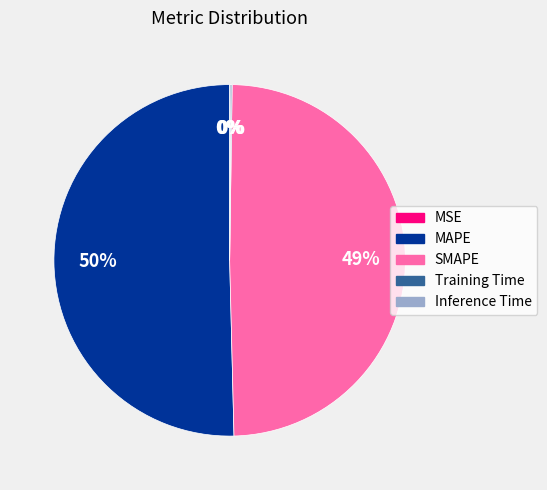

True or false: MAPE accounts for 50% of the total.

True